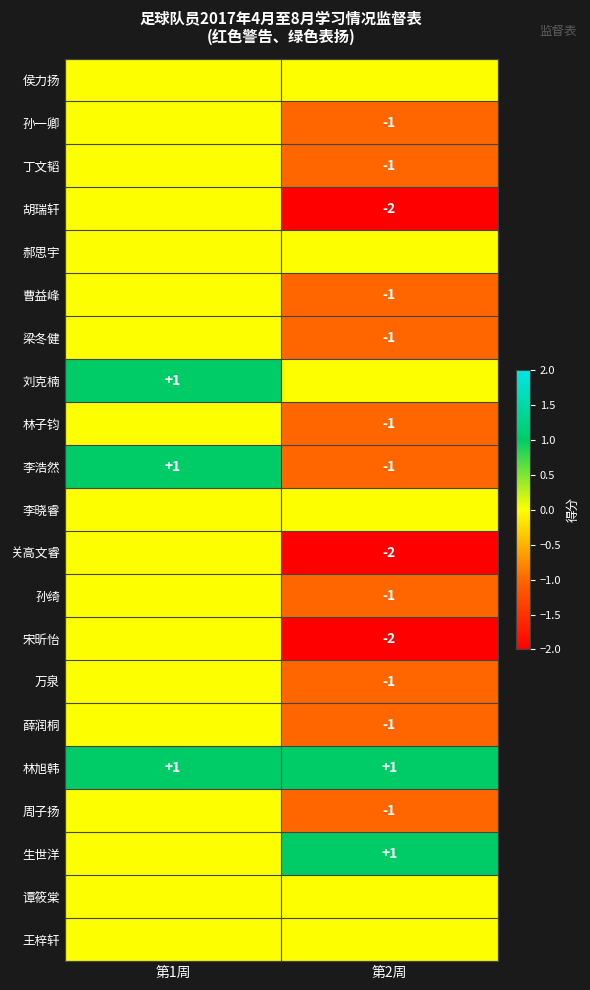

What is the minimum value shown in the chart?

-2